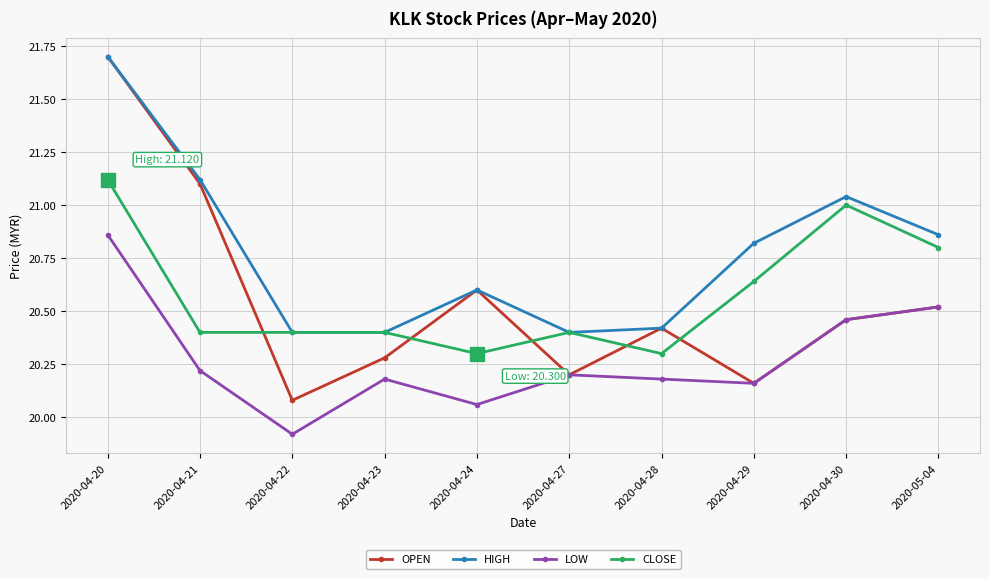

Which series has the largest total across all categories?

HIGH